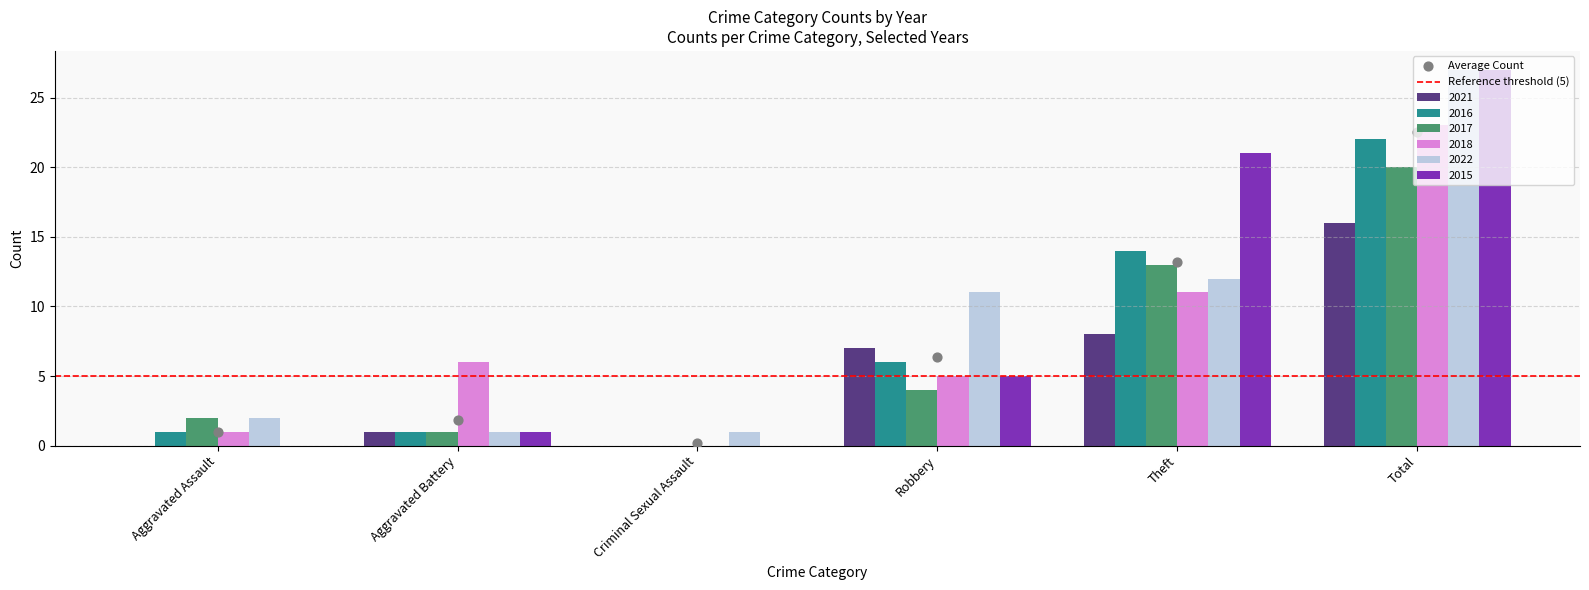

Is the value of 2021 at Total greater than the value of 2017 at Aggravated Assault?

Yes